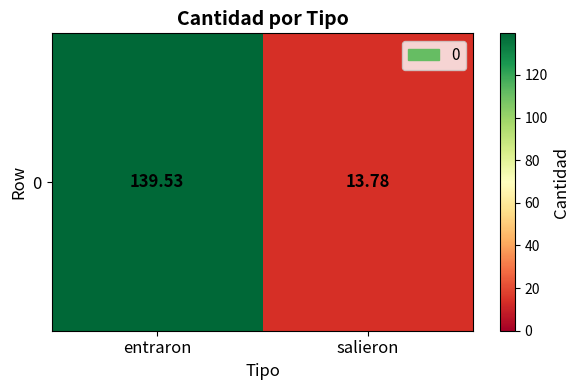

Between salieron and entraron, which is larger?

entraron